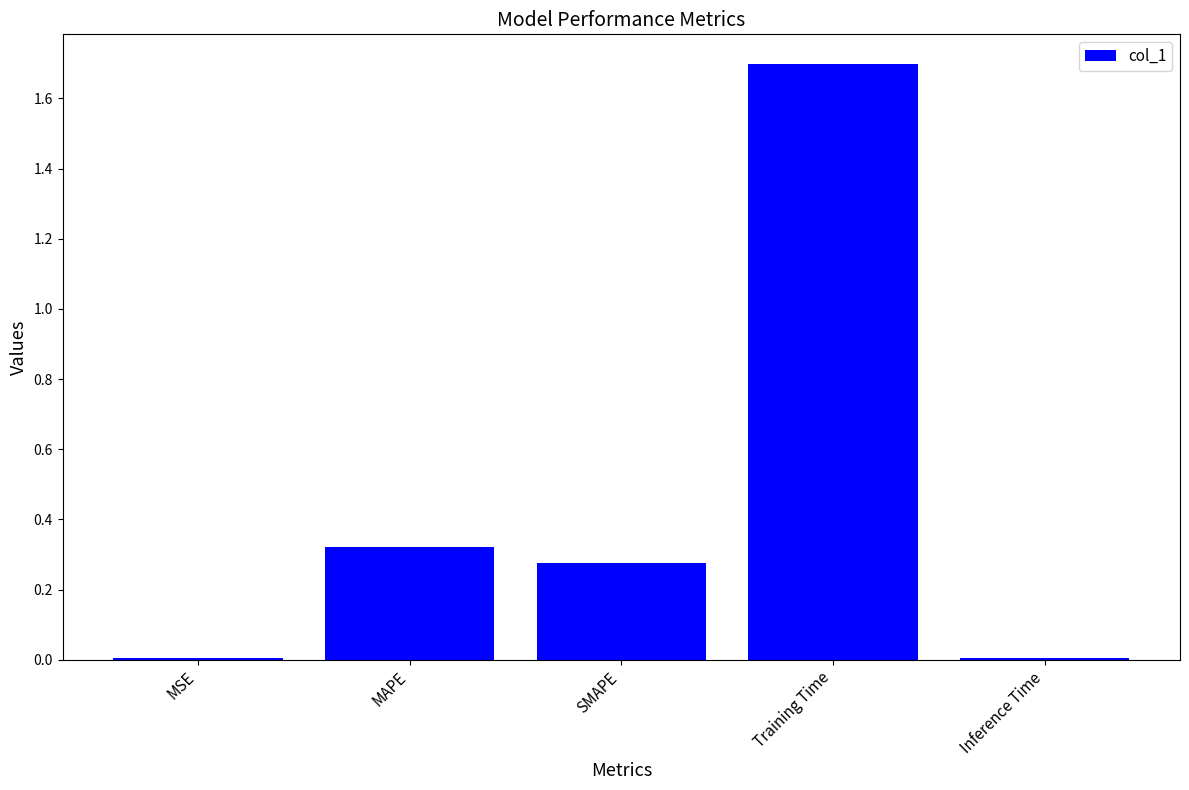

Is it true that the value at Inference Time is 0.0?

True